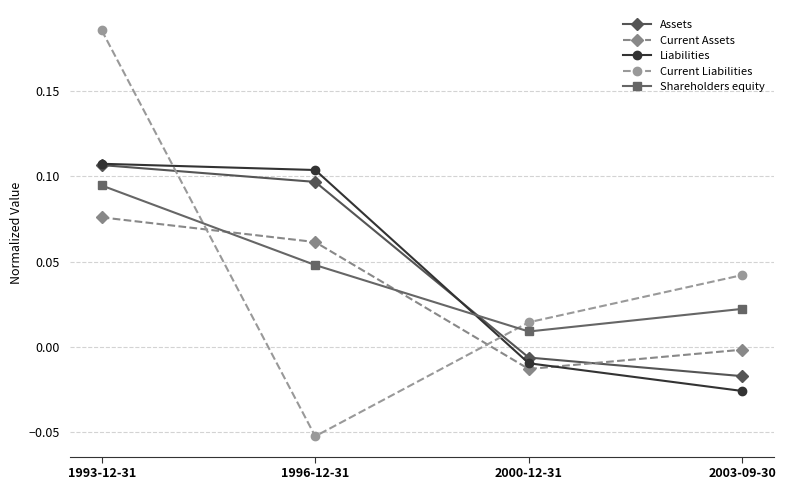

Where do Assets and Current Liabilities first cross each other?

1993-12-31 and 1996-12-31